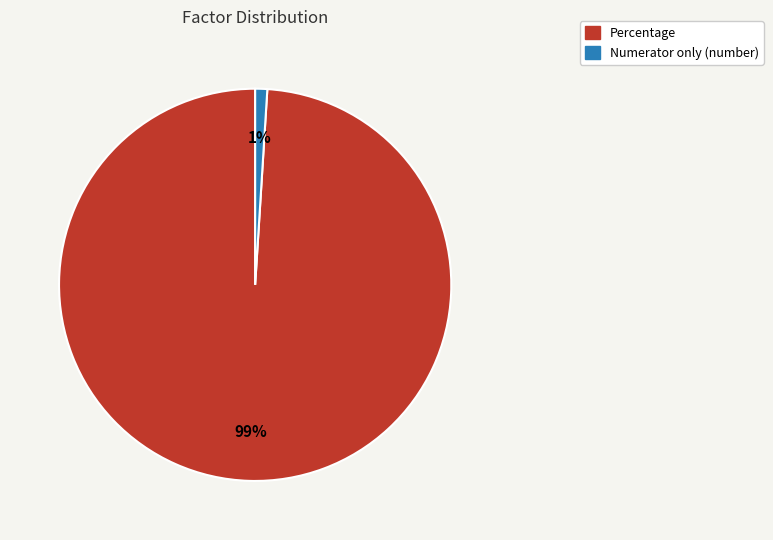

Between Numerator only (number) and Percentage, which is larger?

Percentage